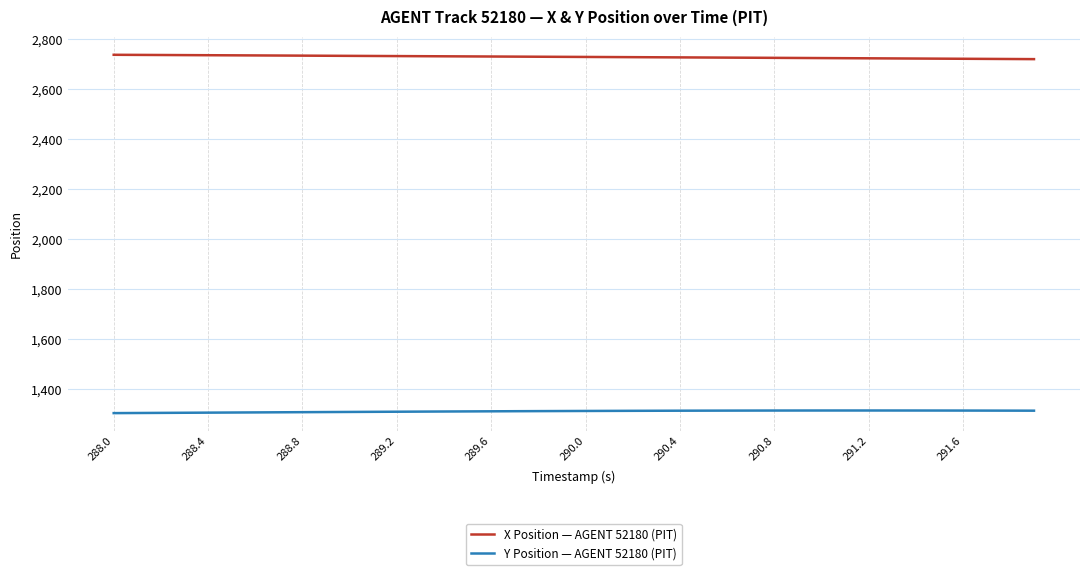

Rank the series by their average value, from lowest to highest.

Y Position — AGENT 52180 (PIT), X Position — AGENT 52180 (PIT)